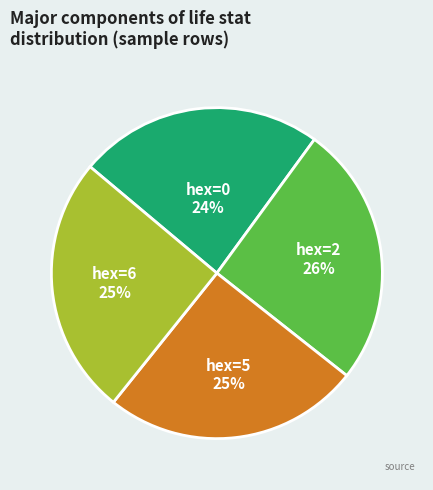

Approximately how many times larger is the value at hex=6 compared to hex=5?

1.0